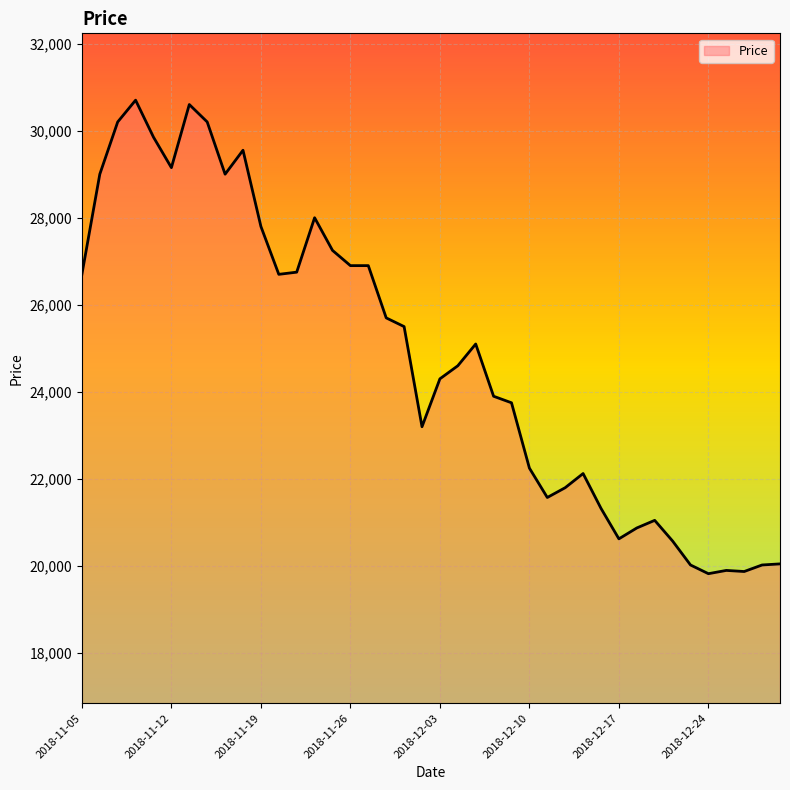

Does the chart display data point markers on the line(s)?

No